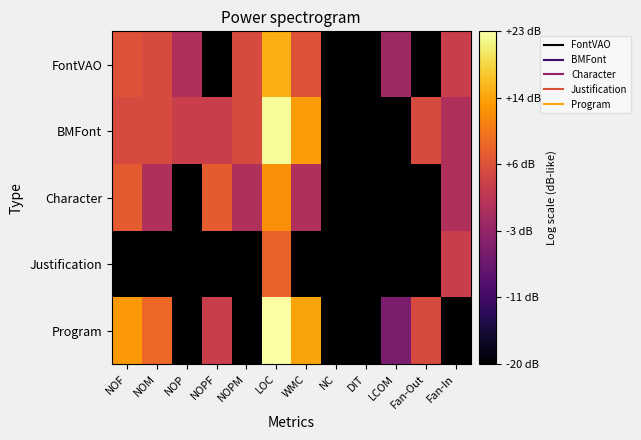

Rank the series at Fan-Out from lowest to highest value.

FontVAO, Character, Justification, BMFont, Program